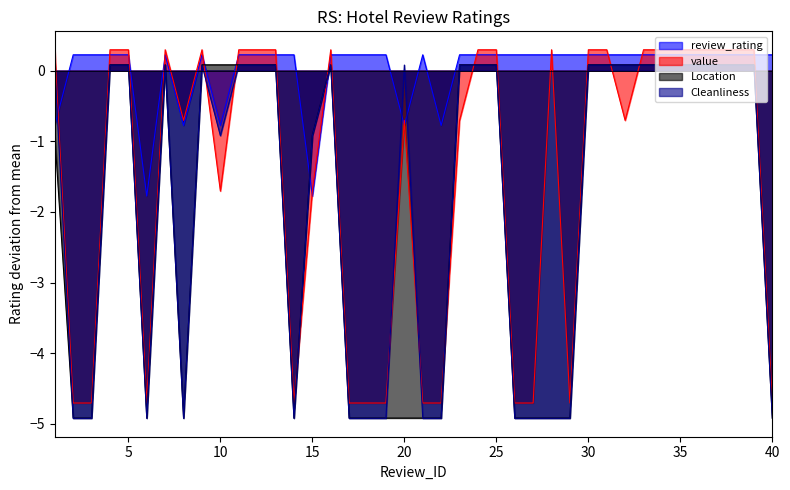

What is the difference between the second highest and minimum values in the value series?

5.0